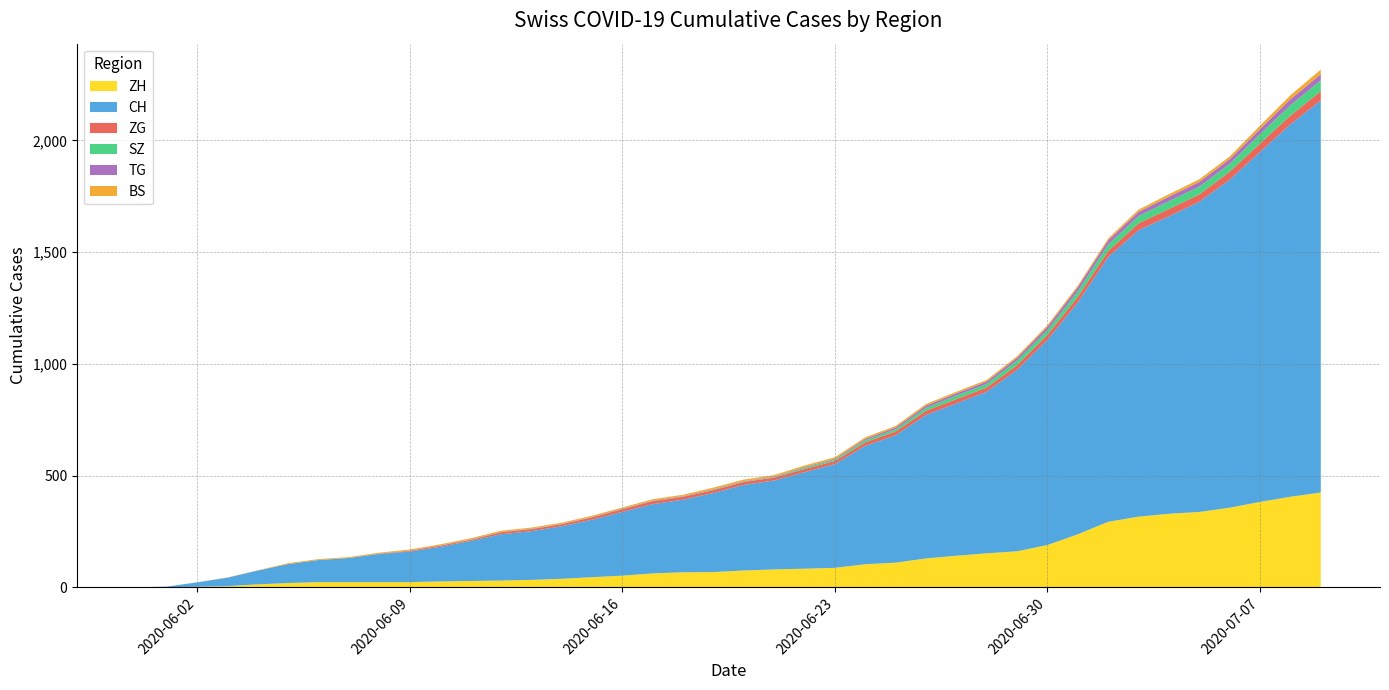

Reading right to left, what are all the values shown in this chart?

CH: 1755	1667	1566	1468	1388	1331	1282	1185	1038	918	812	723	682	642	570	530	464	432	398	383	354	325	310	285	257	235	218	207	179	155	137	126	108	99	85	62	38	20	3	0
ZH: 424	405	382	356	337	329	316	293	237	189	161	152	141	129	110	103	87	83	80	75	68	67	62	52	45	38	33	30	28	26	23	23	23	23	19	13	5	2	0	0
ZG: 41	39	38	36	33	33	31	27	25	23	21	19	19	19	17	16	14	14	13	13	13	13	13	12	11	9	9	9	5	5	3	1	0	0	0	0	0	0	0	0
SZ: 49	46	42	35	35	35	32	29	25	21	21	16	16	13	10	9	6	6	2	2	2	1	1	1	1	1	1	1	1	0	0	0	0	0	0	0	0	0	0	0
TG: 27	27	23	21	21	20	19	19	18	15	12	11	10	10	8	6	4	3	2	2	2	2	2	2	1	1	1	1	1	1	1	1	0	0	0	0	0	0	0	0
BS: 21	18	15	12	12	11	10	8	7	7	7	7	7	7	7	7	7	7	7	7	7	6	6	5	5	5	5	5	5	5	5	4	4	4	4	1	1	0	0	0